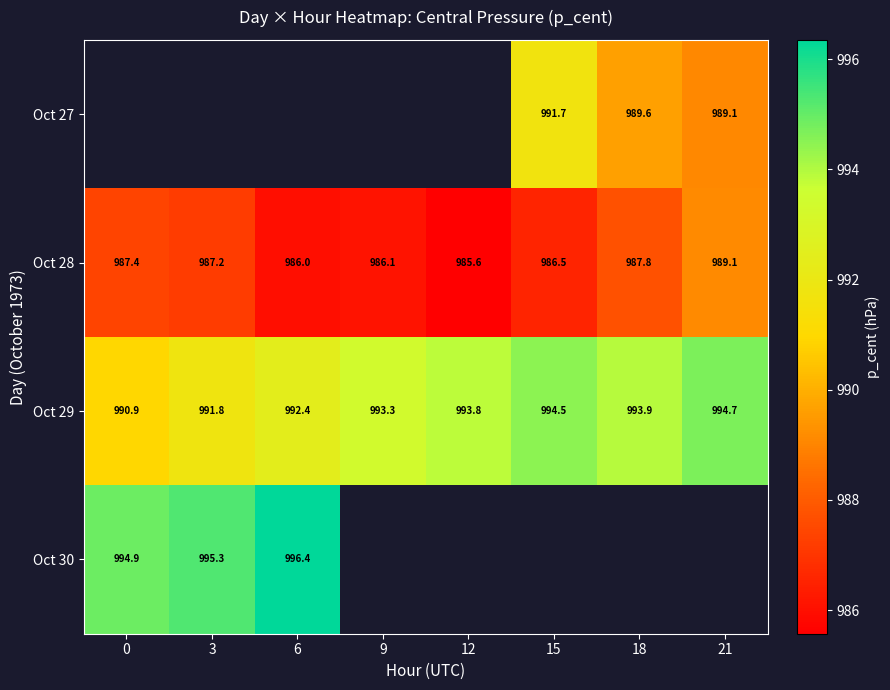

Is the value of Oct 28 at 18 greater than the value of Oct 27 at 21?

No